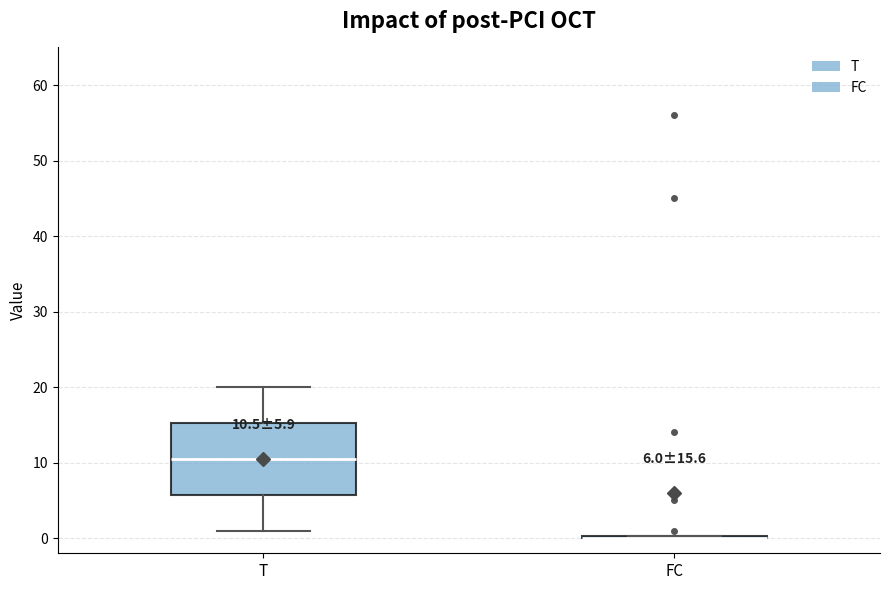

Comparing the boxes themselves (not the whiskers), which one is the tallest?

T